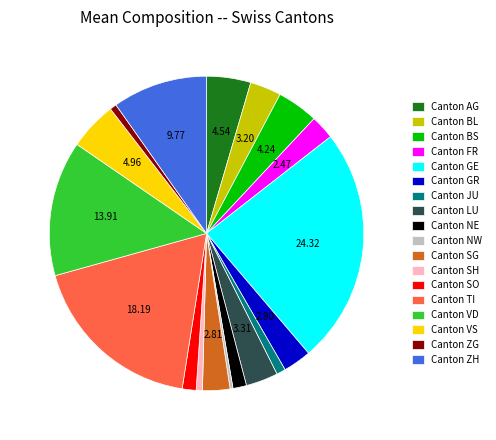

How many segments does this pie chart have?

18